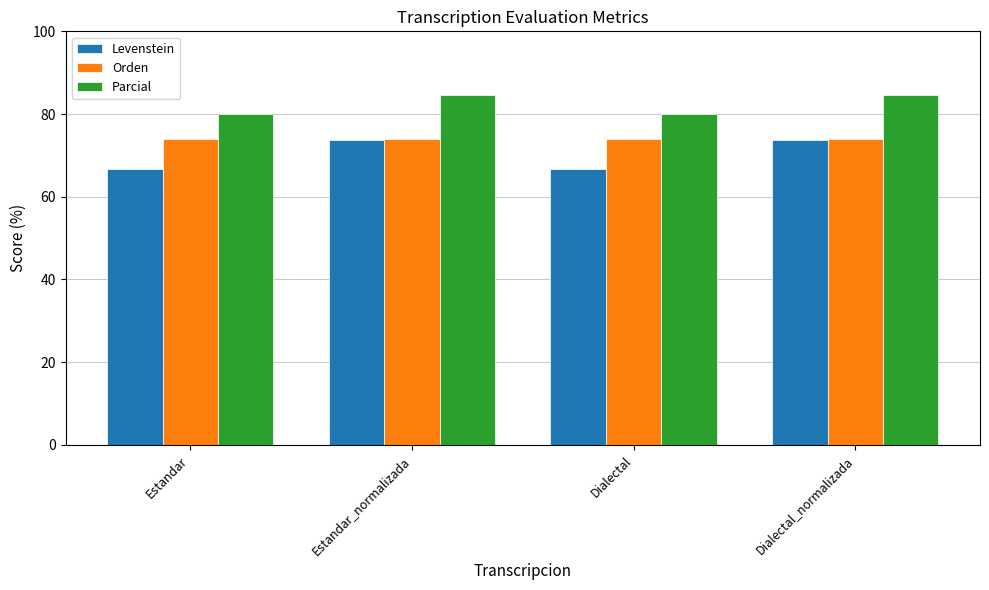

At Estandar, list the series in order from smallest to largest.

Levenstein, Orden, Parcial